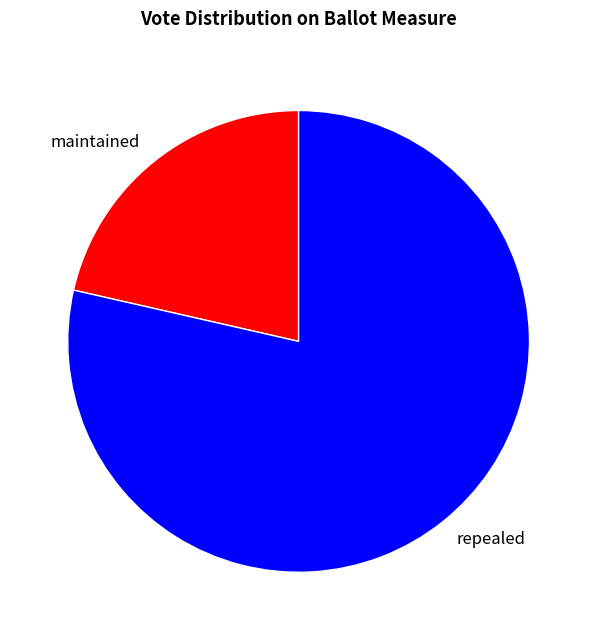

Between maintained and repealed, which is larger?

repealed